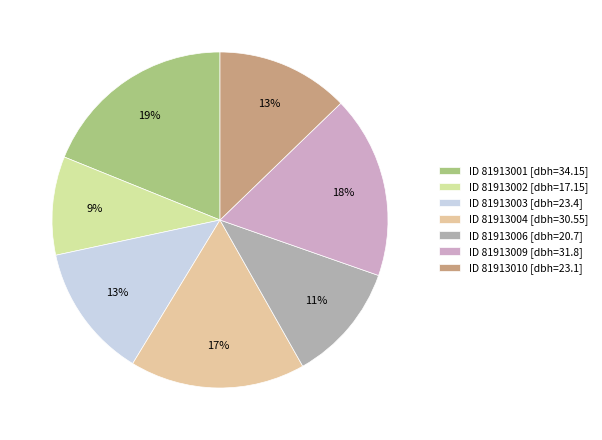

How many segments does this pie chart have?

7